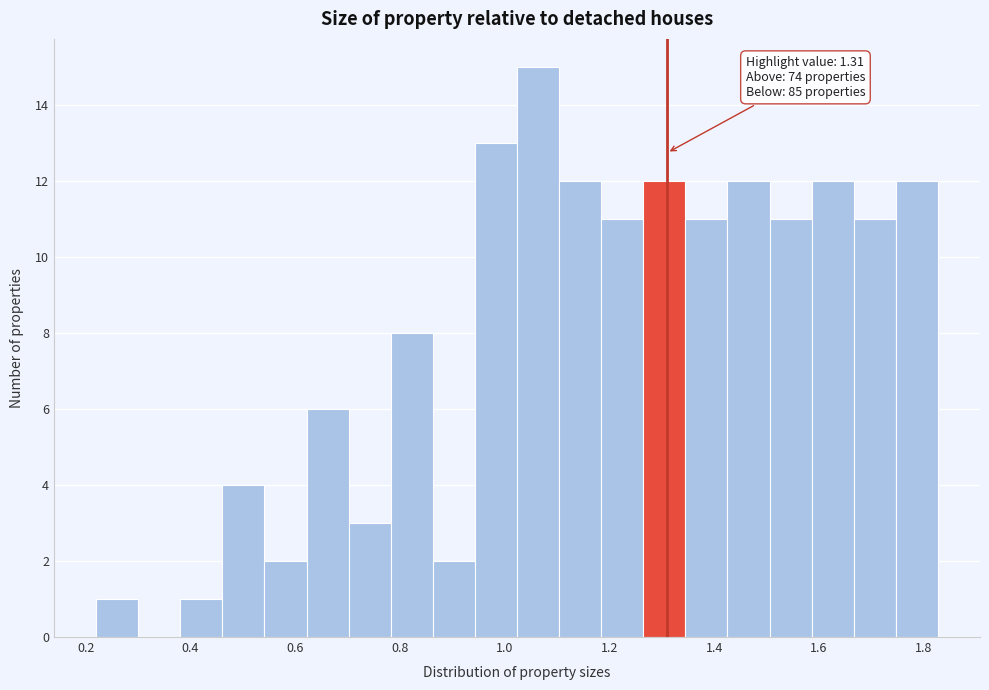

Over which range of the x-axis is the bar tallest?

1.02 to 1.10